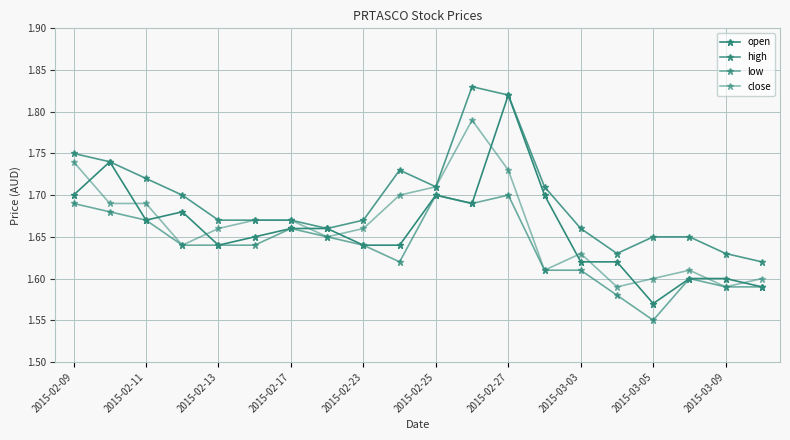

Count the number of data series in this chart.

4